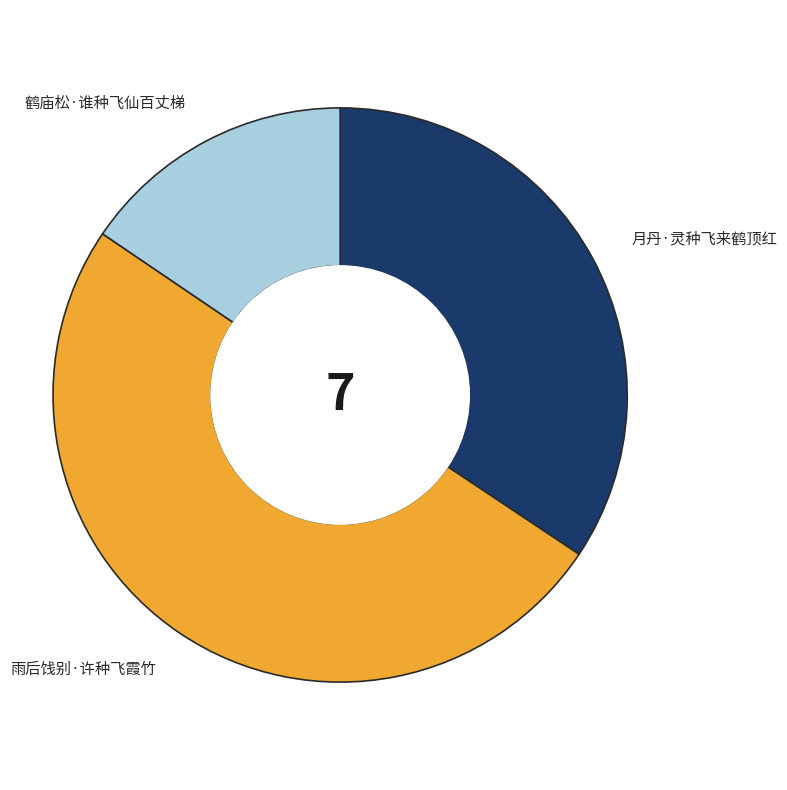

How many slices are in this pie chart?

3